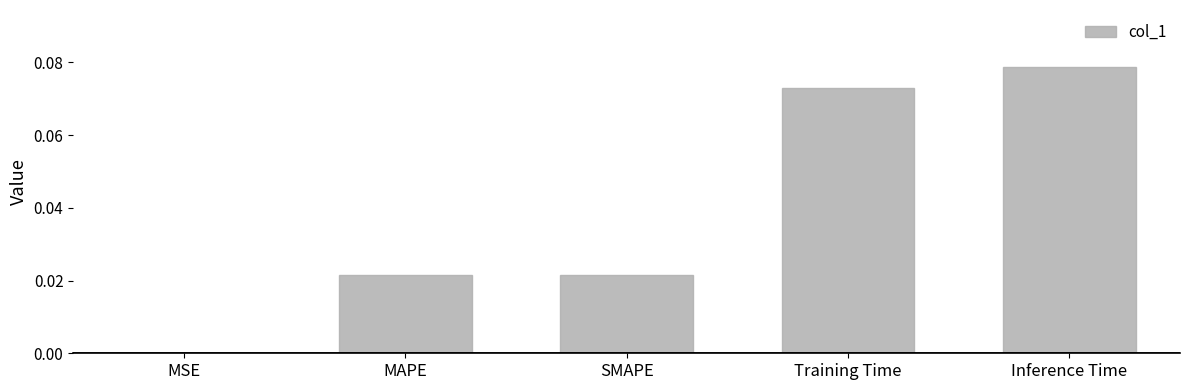

True or false: the data shows 0.0 at MSE.

True